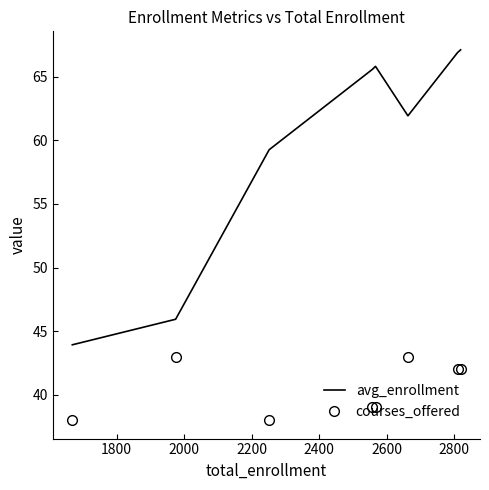

Which series has the widest spread of values?

avg_enrollment